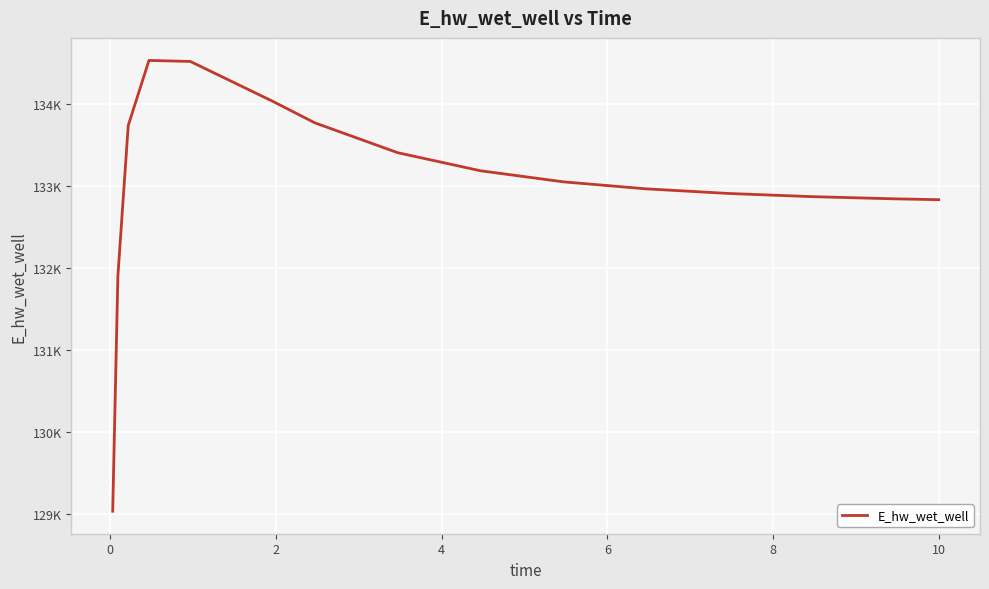

Reading left to right, list all the values displayed in this chart.

129032.5	131898.7	133733.5	134526.4	134513.8	134025.0	133766.6	133402.4	133181.8	133046.8	132961.1	132904.7	132866.2	132839.5	132829.0